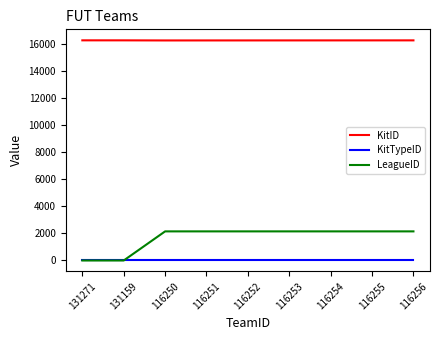

What is the sum of the LeagueID values at 116256 and 116255?

4300